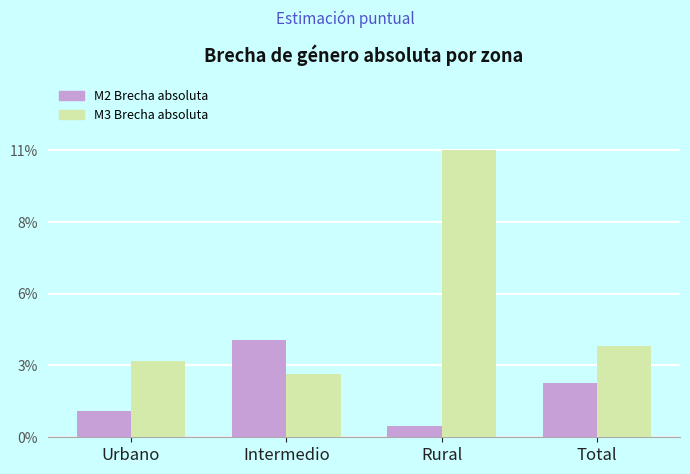

What value does the M3 Brecha absoluta series have at Total?

3.6